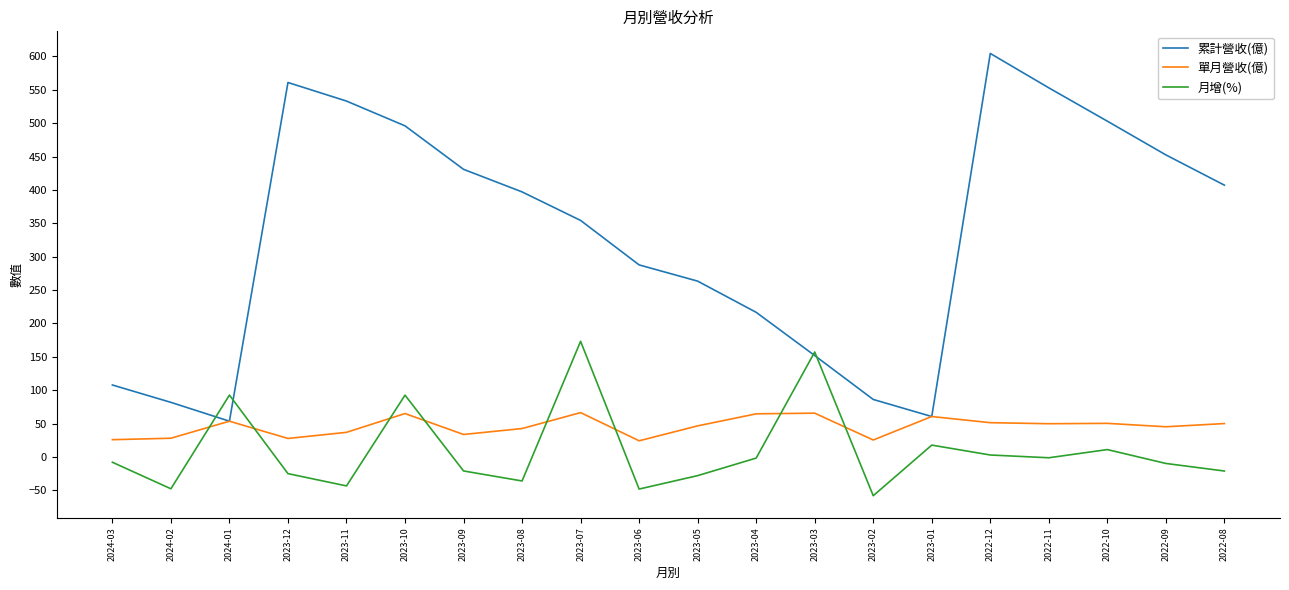

Is the value of 月增(%) at 2023-06 greater than the value of 單月營收(億) at 2023-10?

No